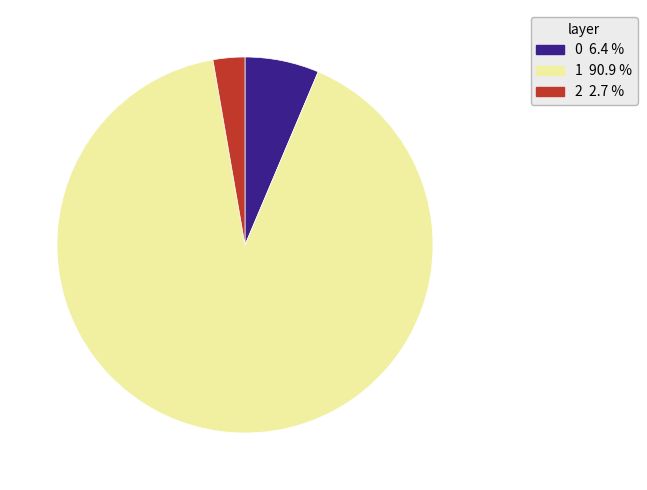

How many slices are in this pie chart?

3